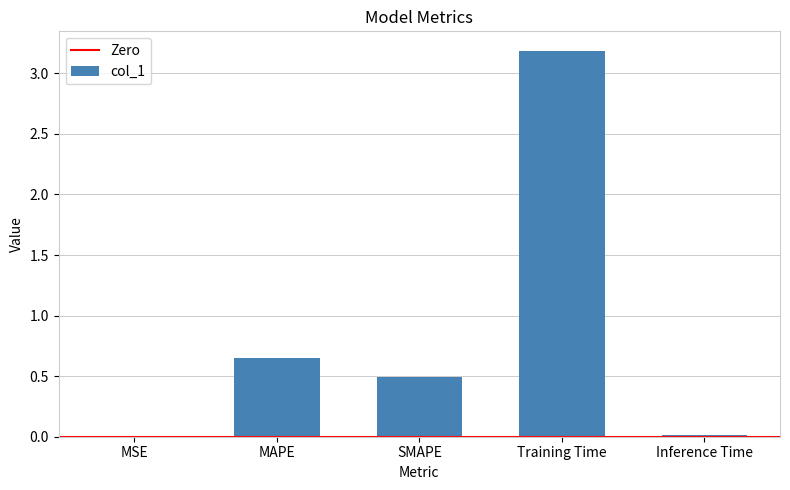

Does the chart contain stacked bars?

No